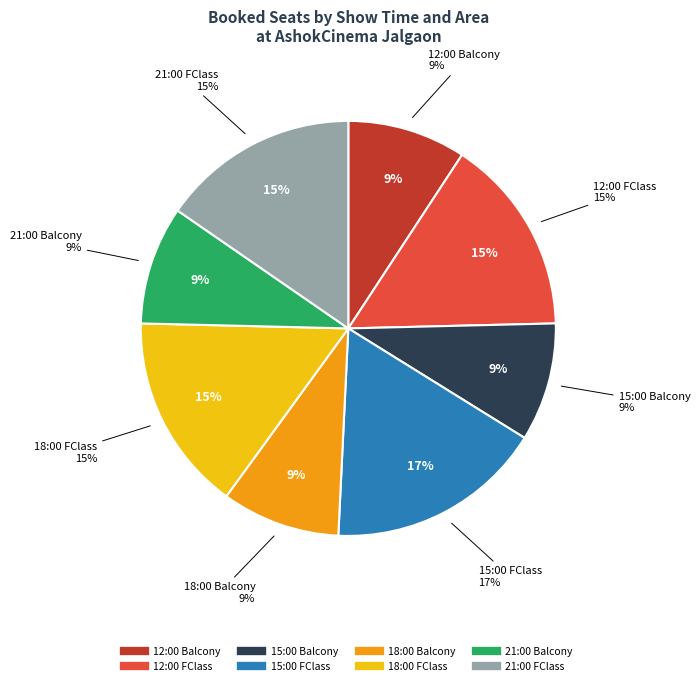

What percentage is the 21:00 Balcony slice, to the nearest percent?

9%